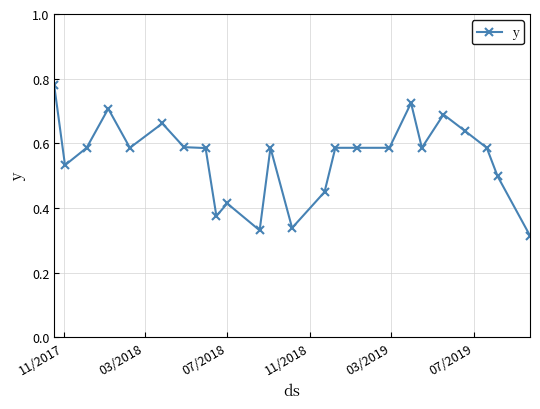

Count the values in the range 0 to 1.

24